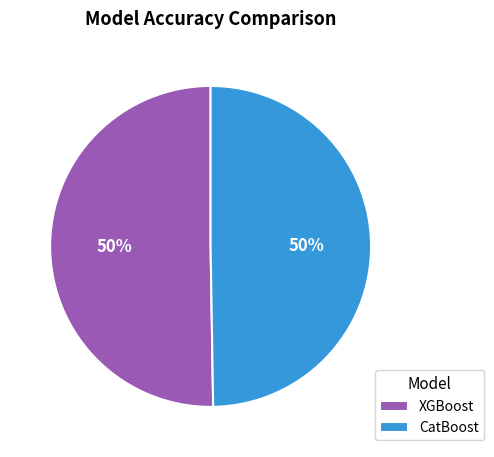

To the nearest percent, what percentage of the pie is CatBoost?

50%